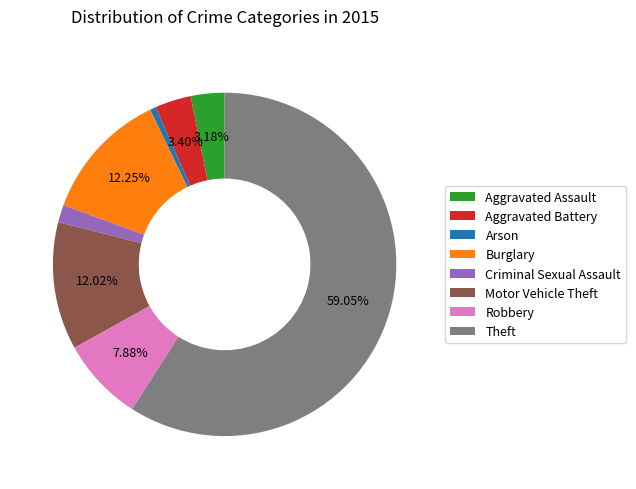

What is the ratio of the value at Robbery to the value at Motor Vehicle Theft?

0.7